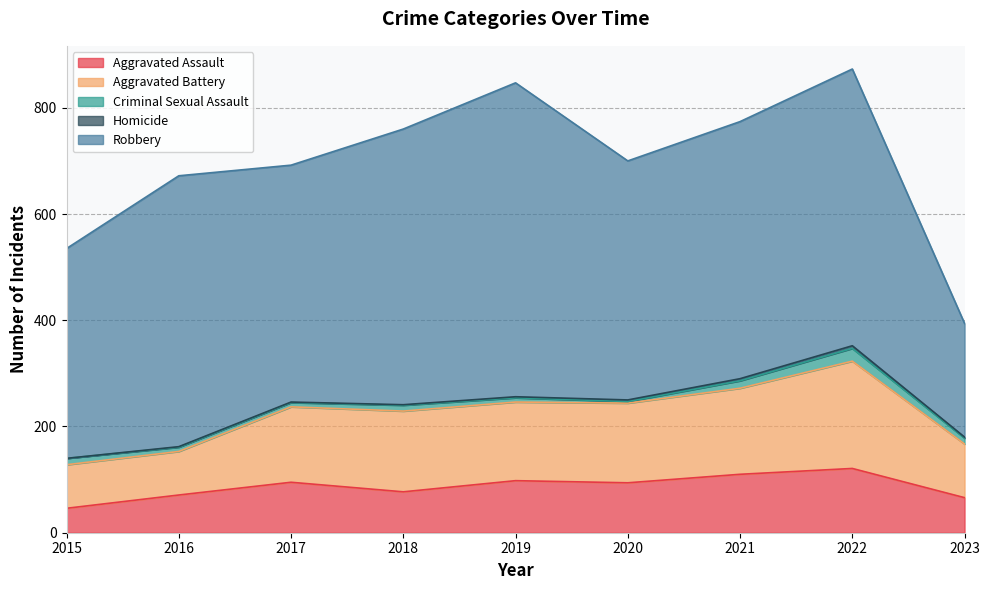

What is the value of the Aggravated Battery point at the 9th from the left?

101